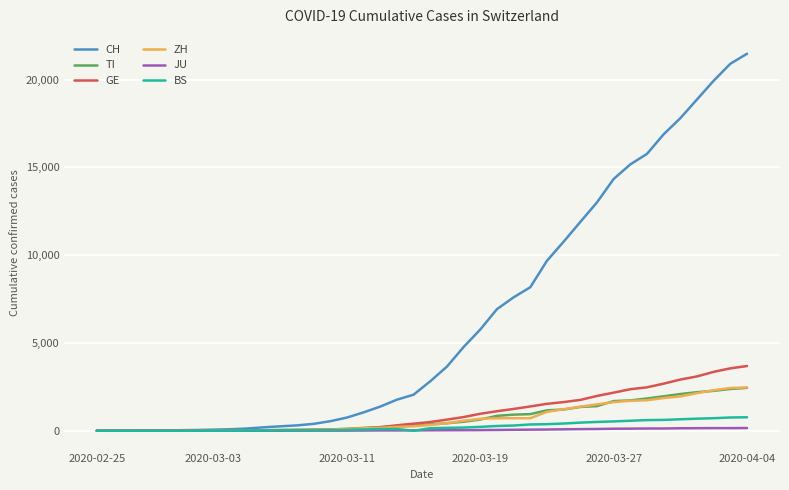

Which series has the largest total across all categories?

CH